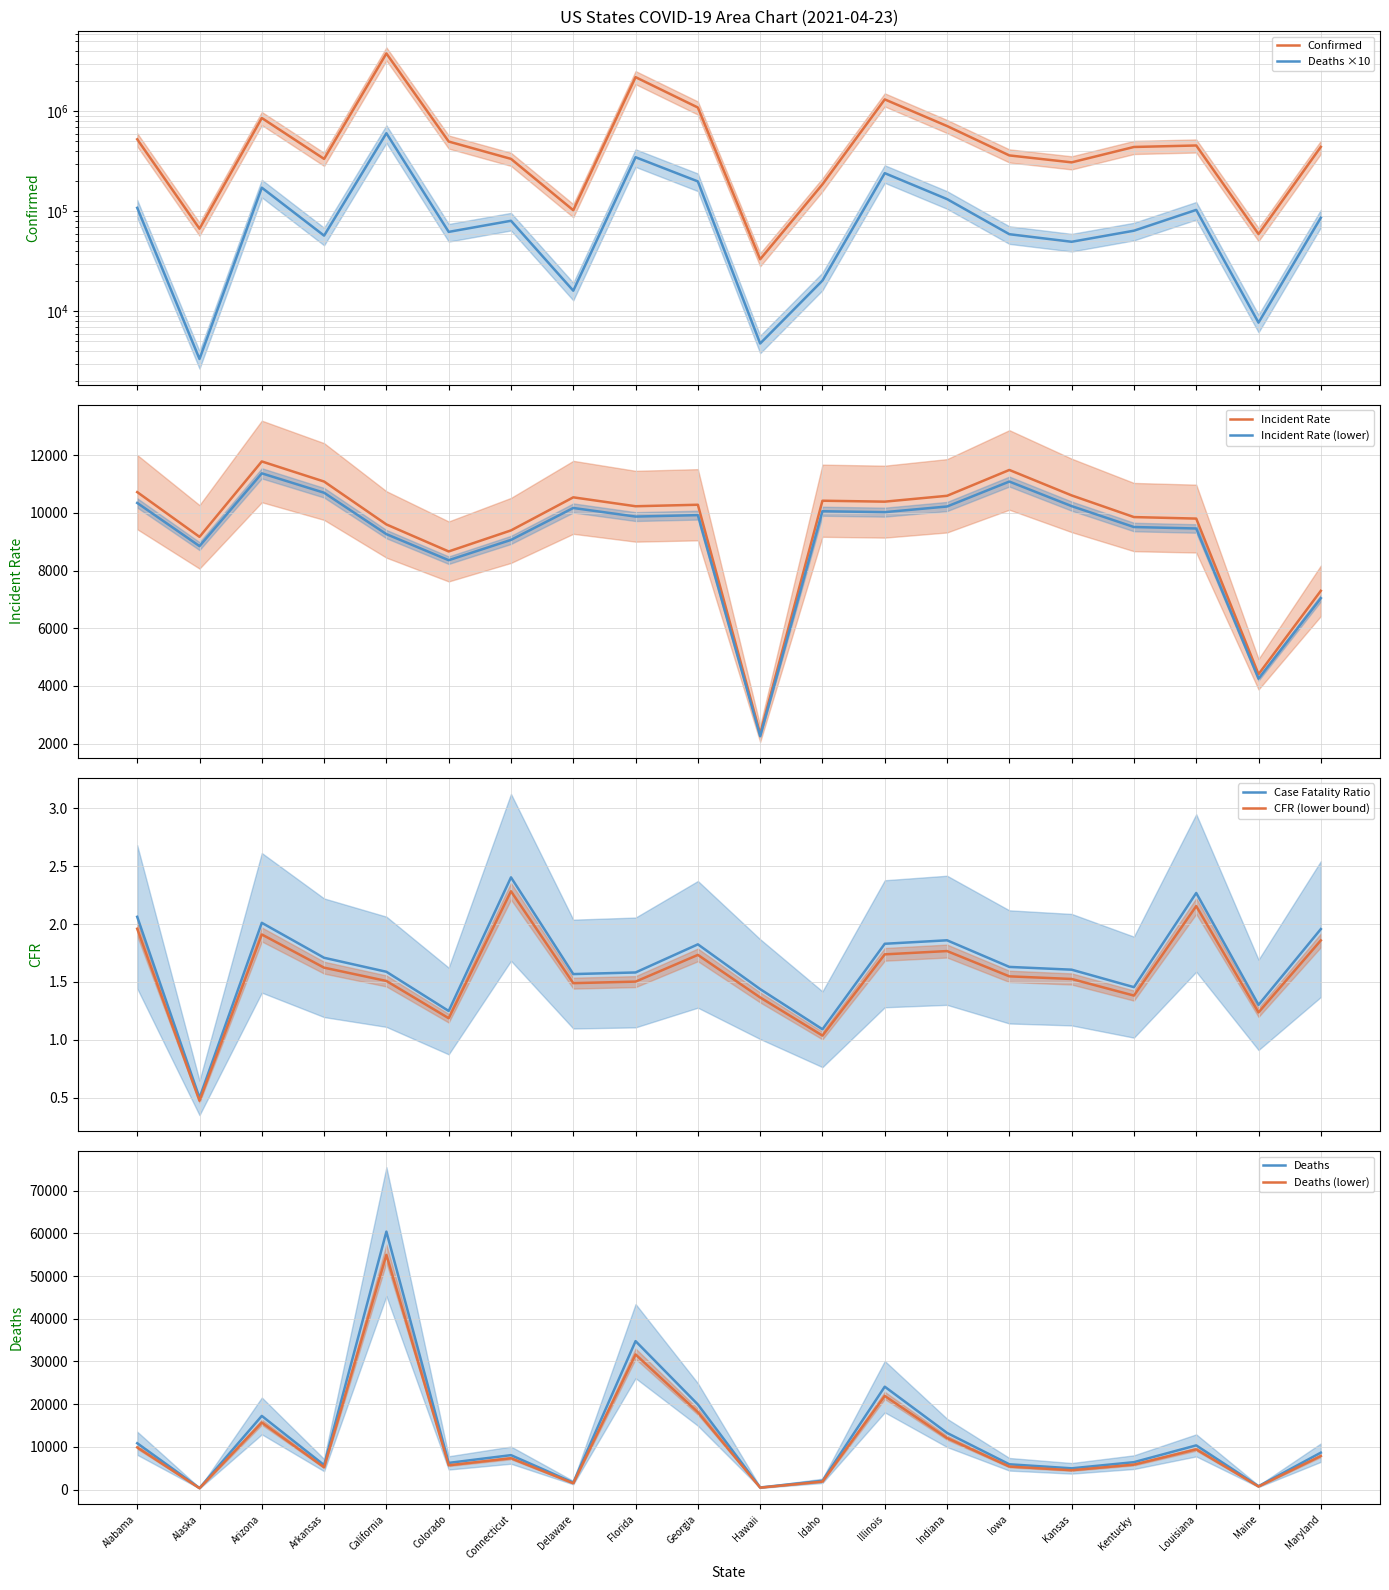

What value does the Incident_Rate series have at Maryland?

7297.0